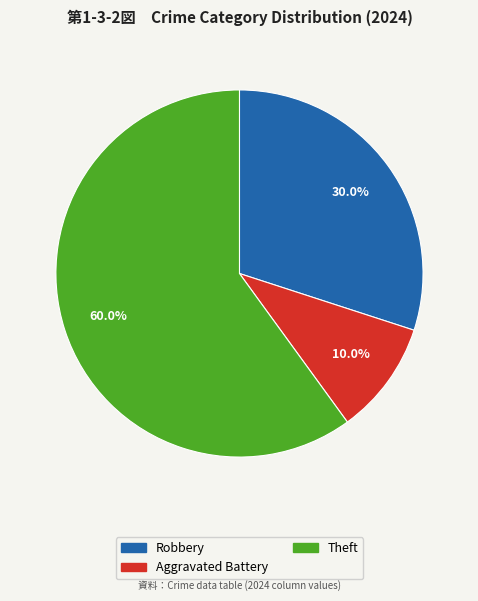

Is there a majority slice in this chart?

Yes